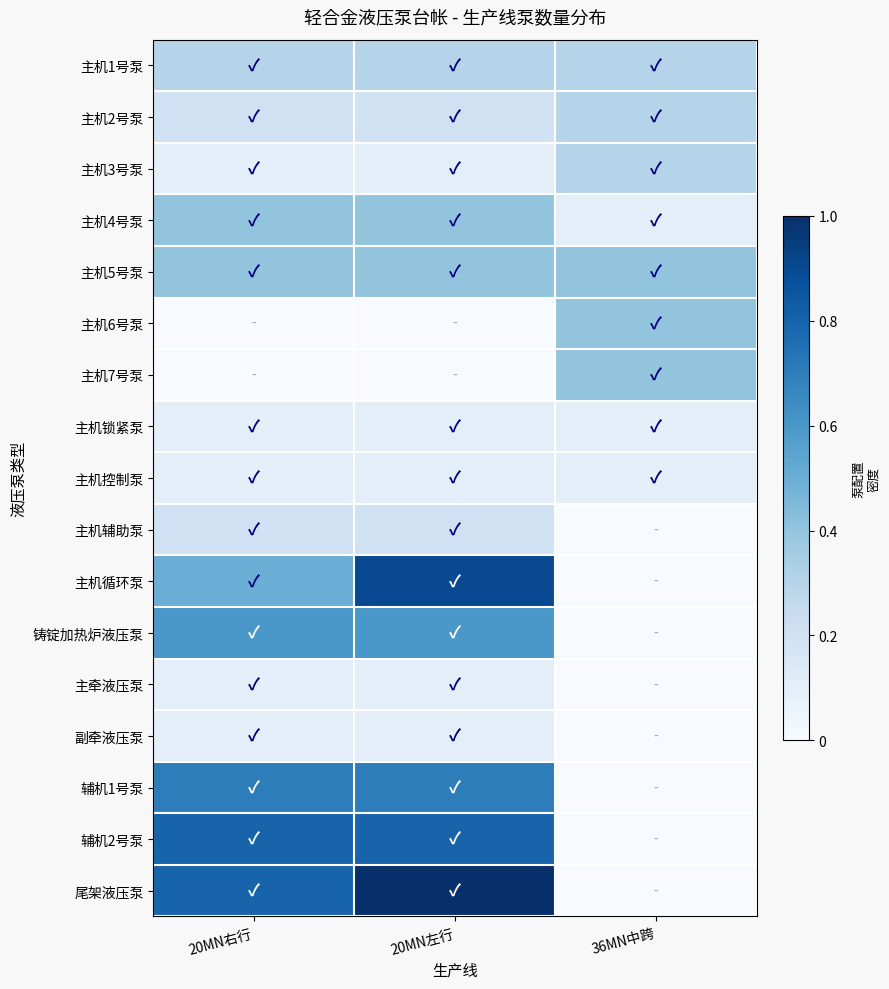

Reading left to right, extract all data points from this chart.

row_0: 20MN右行=0.3	20MN左行=0.3	36MN中跨=0.3
row_1: 20MN右行=0.2	20MN左行=0.2	36MN中跨=0.3
row_2: 20MN右行=0.1	20MN左行=0.1	36MN中跨=0.3
row_3: 20MN右行=0.4	20MN左行=0.4	36MN中跨=0.1
row_4: 20MN右行=0.4	20MN左行=0.4	36MN中跨=0.4
row_5: 20MN右行=0.0	20MN左行=0.0	36MN中跨=0.4
row_6: 20MN右行=0.0	20MN左行=0.0	36MN中跨=0.4
row_7: 20MN右行=0.1	20MN左行=0.1	36MN中跨=0.1
row_8: 20MN右行=0.1	20MN左行=0.1	36MN中跨=0.1
row_9: 20MN右行=0.2	20MN左行=0.2	36MN中跨=0.0
row_10: 20MN右行=0.5	20MN左行=0.9	36MN中跨=0.0
row_11: 20MN右行=0.6	20MN左行=0.6	36MN中跨=0.0
row_12: 20MN右行=0.1	20MN左行=0.1	36MN中跨=0.0
row_13: 20MN右行=0.1	20MN左行=0.1	36MN中跨=0.0
row_14: 20MN右行=0.7	20MN左行=0.7	36MN中跨=0.0
row_15: 20MN右行=0.8	20MN左行=0.8	36MN中跨=0.0
row_16: 20MN右行=0.8	20MN左行=1.0	36MN中跨=0.0